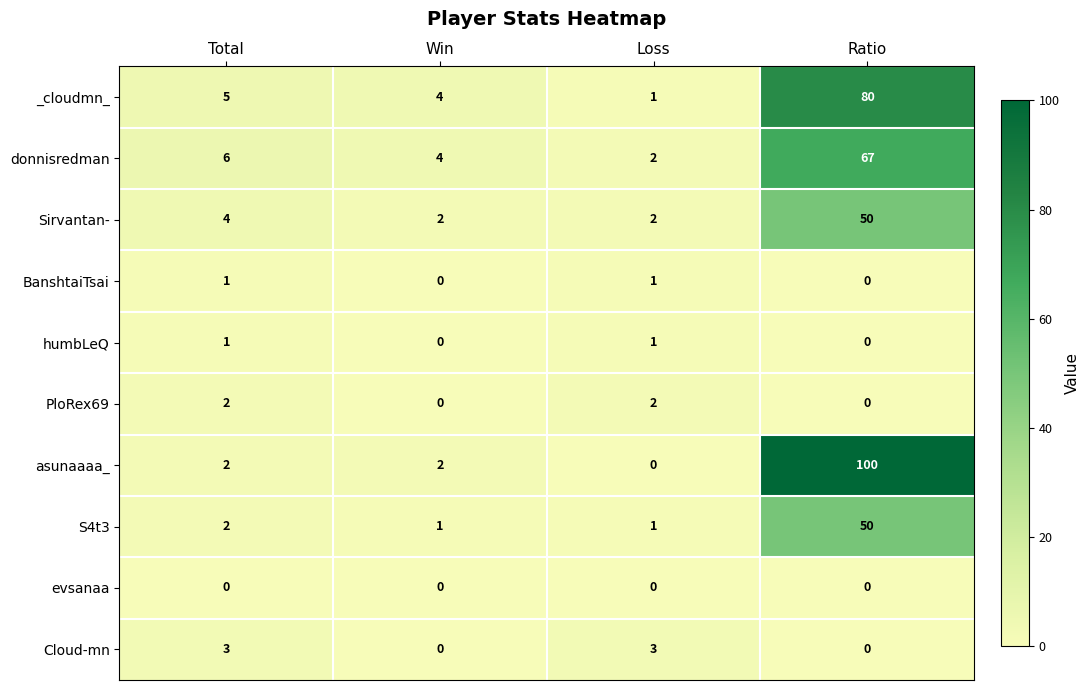

Which series has the largest total across all categories?

asunaaaa_